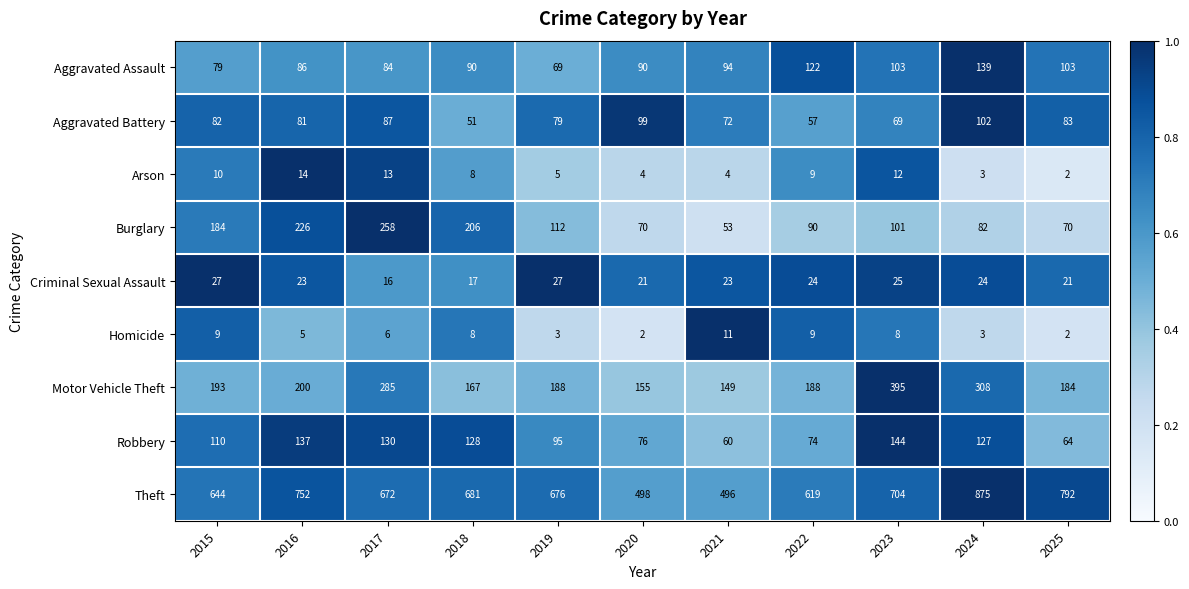

Count the number of data series in this chart.

9